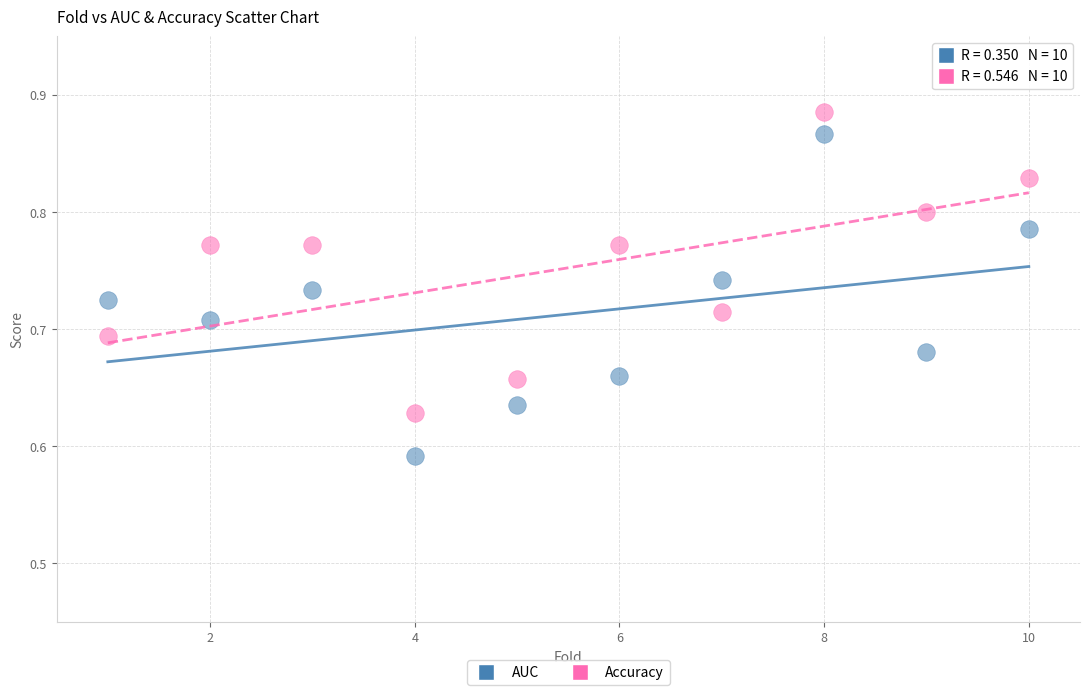

What are all the series names shown in the legend?

AUC, Accuracy